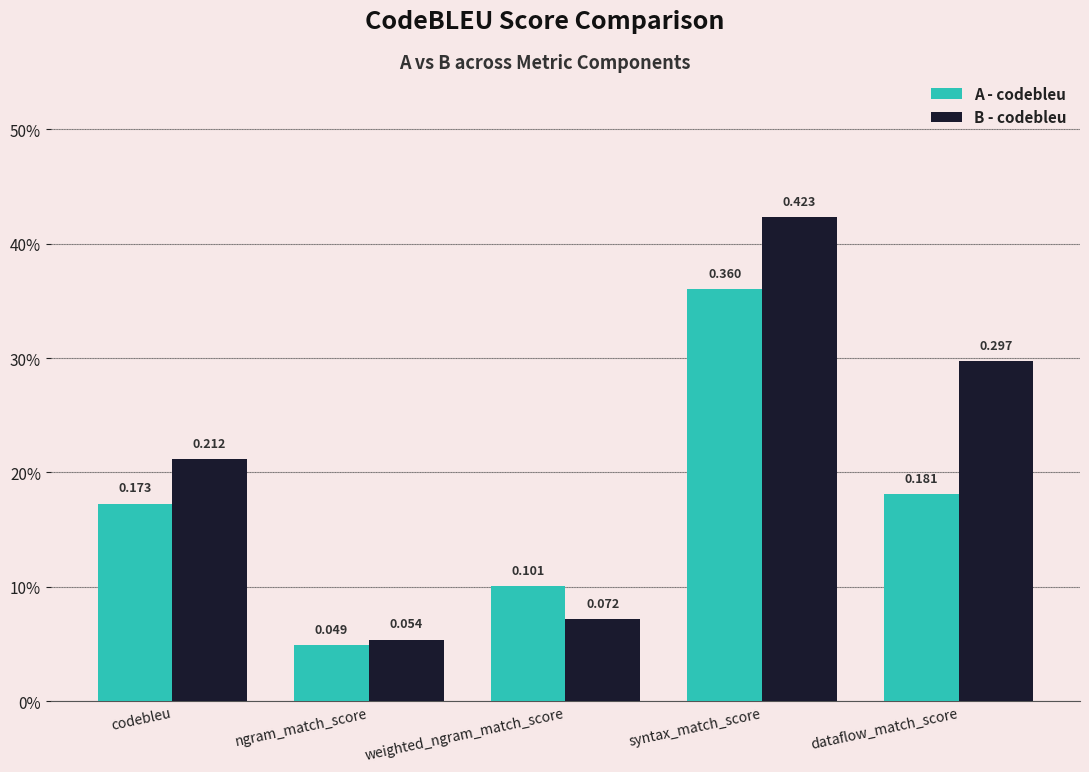

At how many categories does at least one series exceed 0?

5